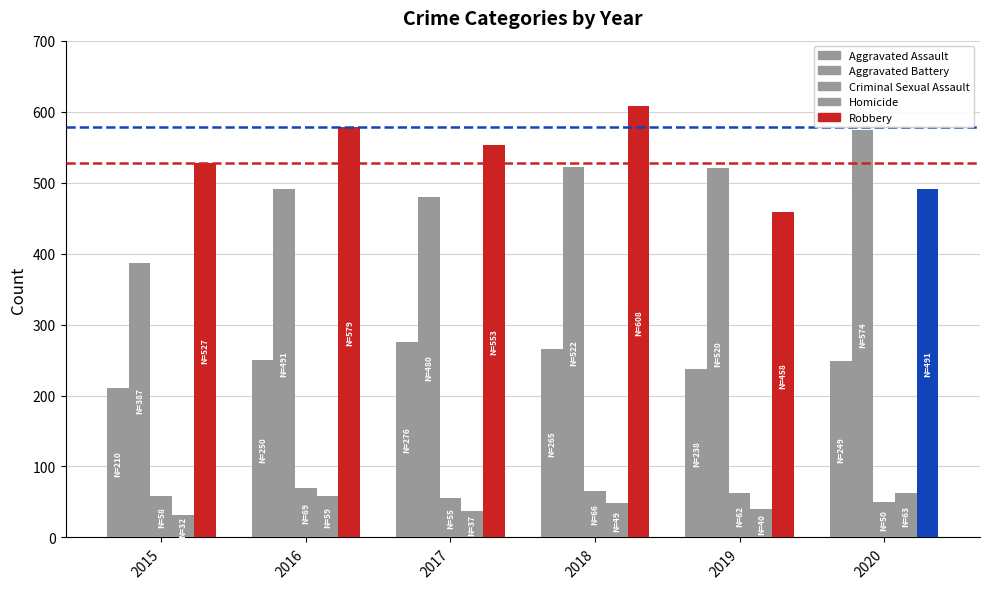

How many groups of bars are there?

6